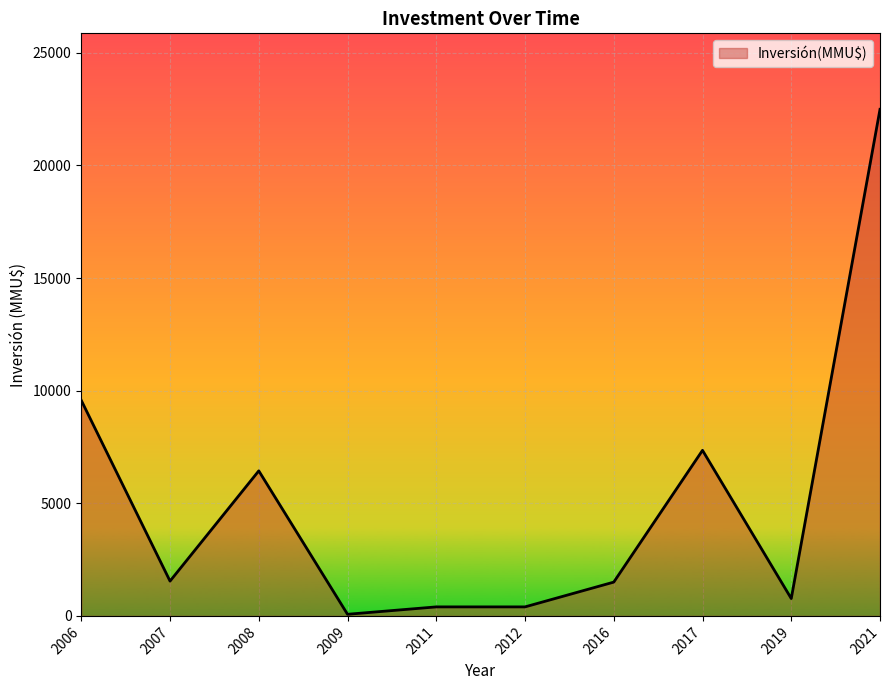

Which category has the highest value across all series?

2021